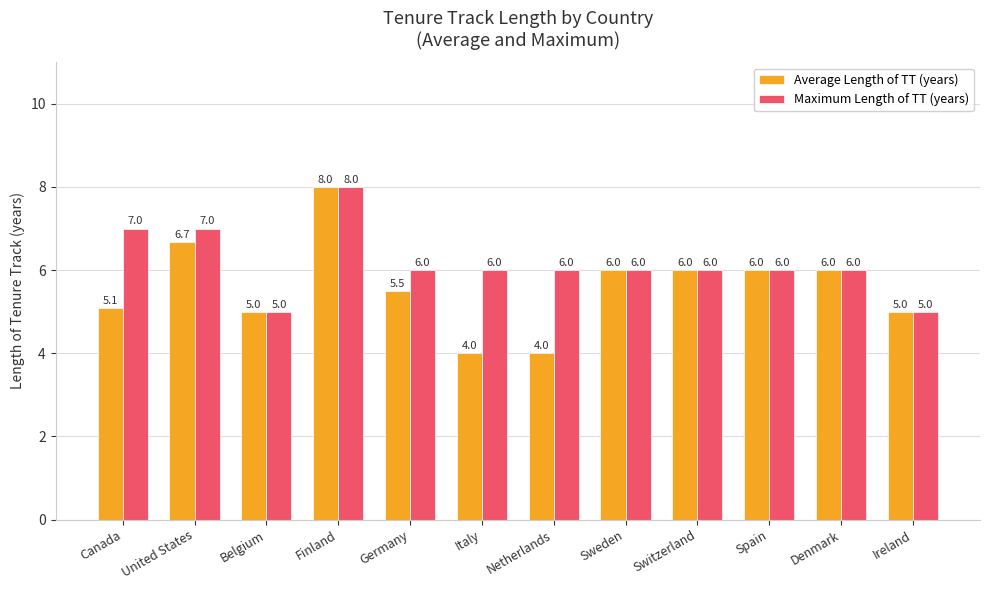

What is the value of the Maximum Length of TT (years) bar at the 9th from the left?

6.0